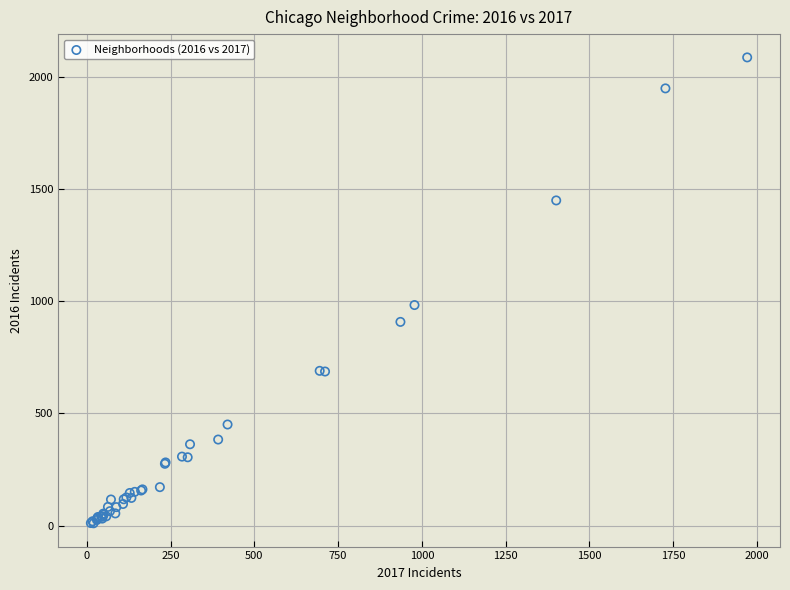

What Y value in the scatter plot is closest to 1048?

983